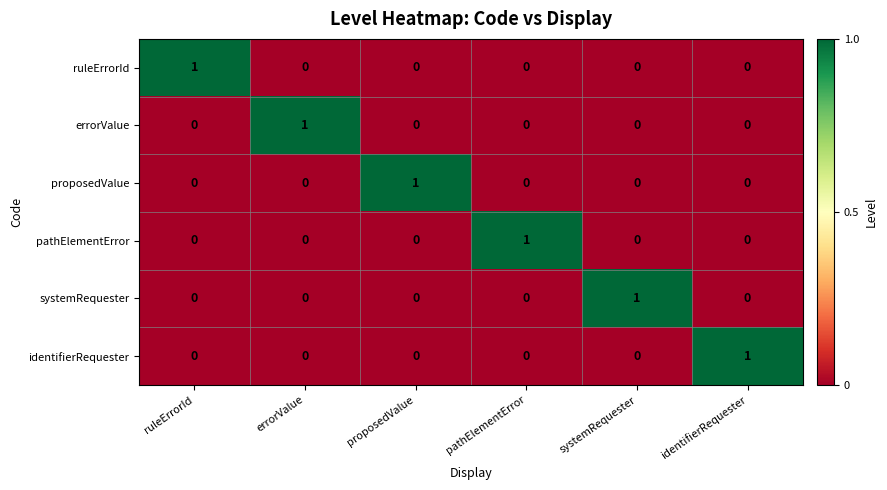

Is it true that proposedValue equals 1 at systemRequester?

False